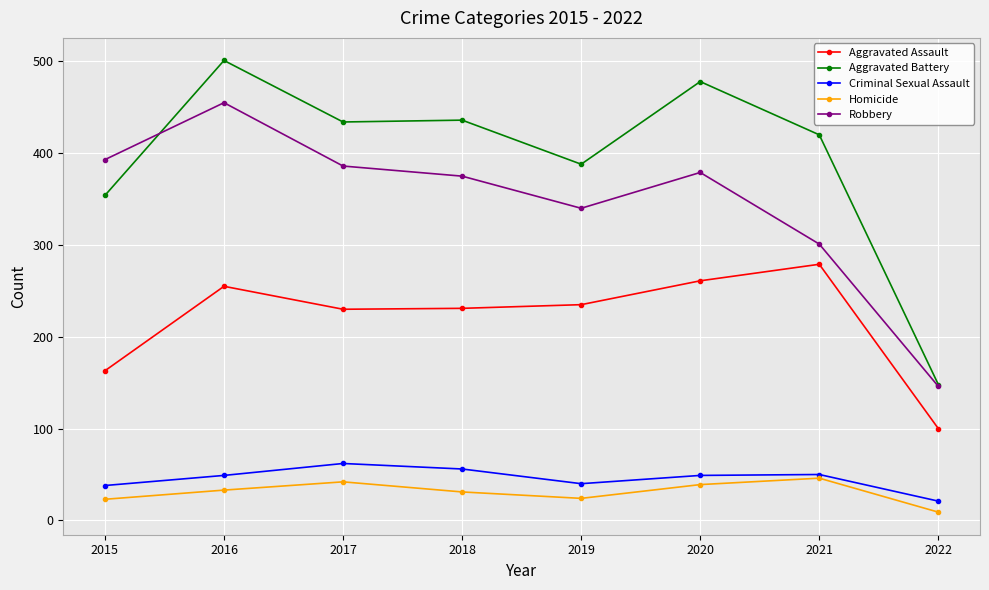

What is the average value of the Criminal Sexual Assault series?

46